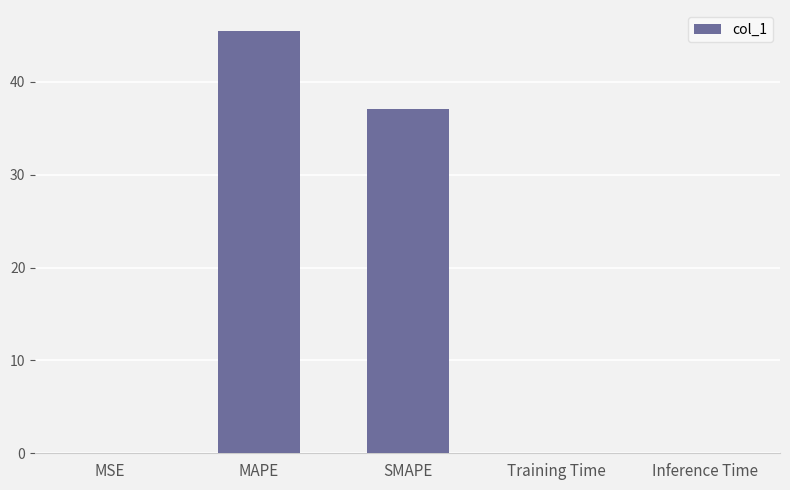

Which category has the highest value across all series?

MAPE